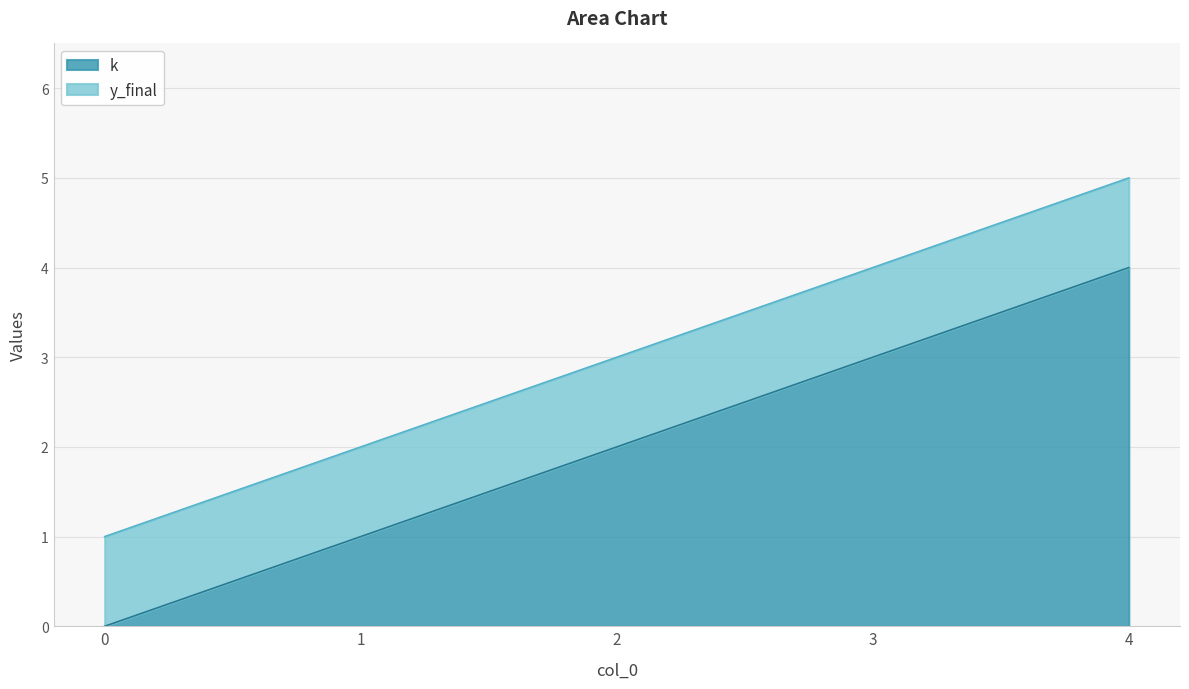

Which category has the highest value across all series?

4